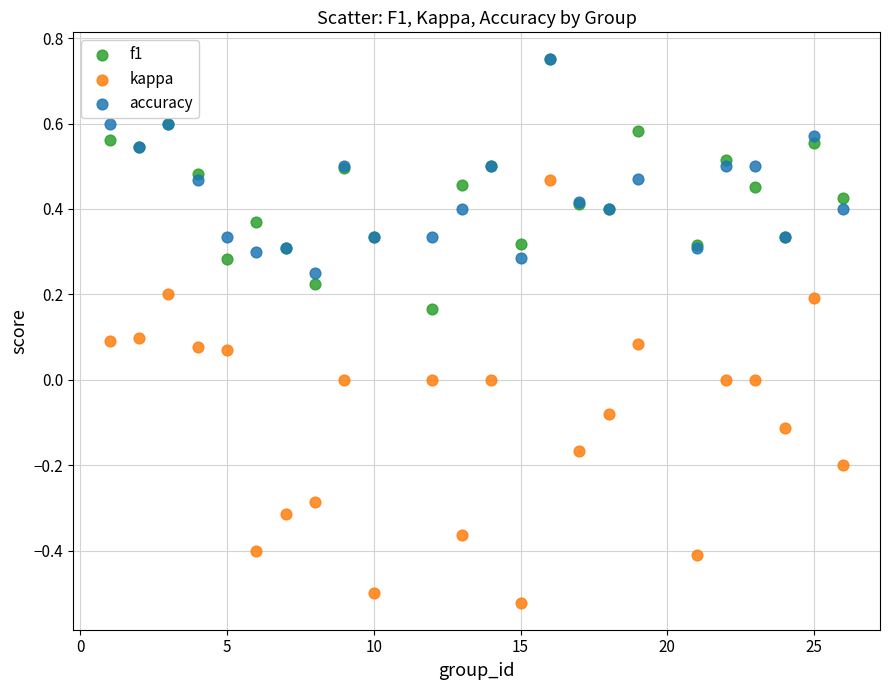

What are all the series names shown in the legend?

f1, kappa, accuracy